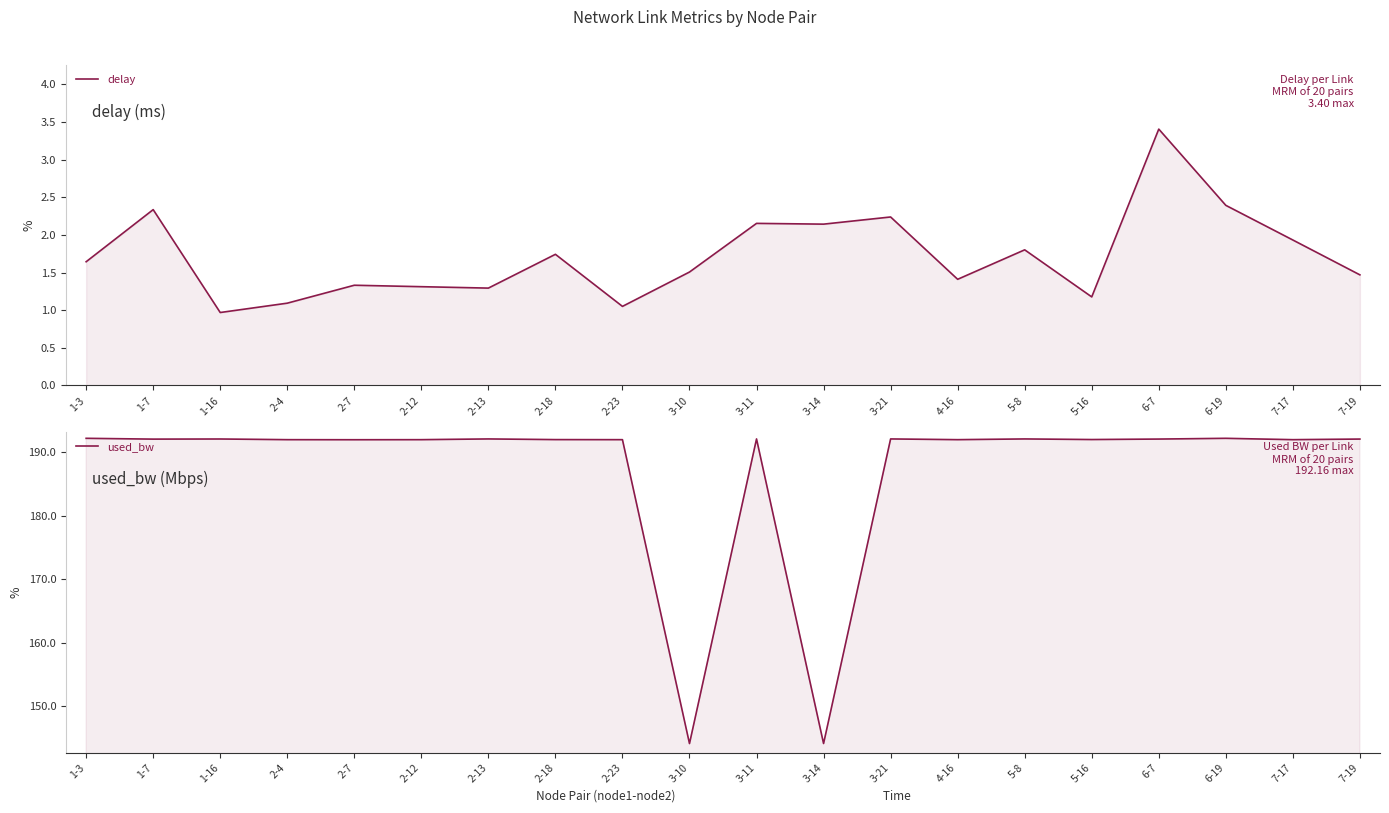

What is the value of the used_bw point at the 1st from the left?

192.2